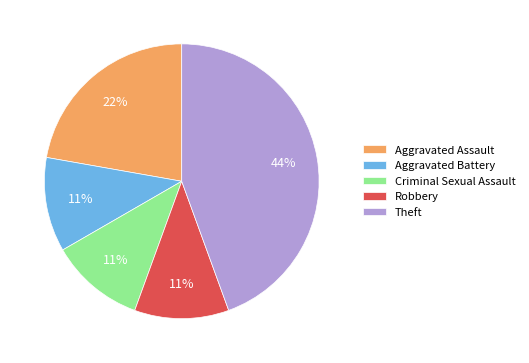

How many segments does this pie chart have?

5